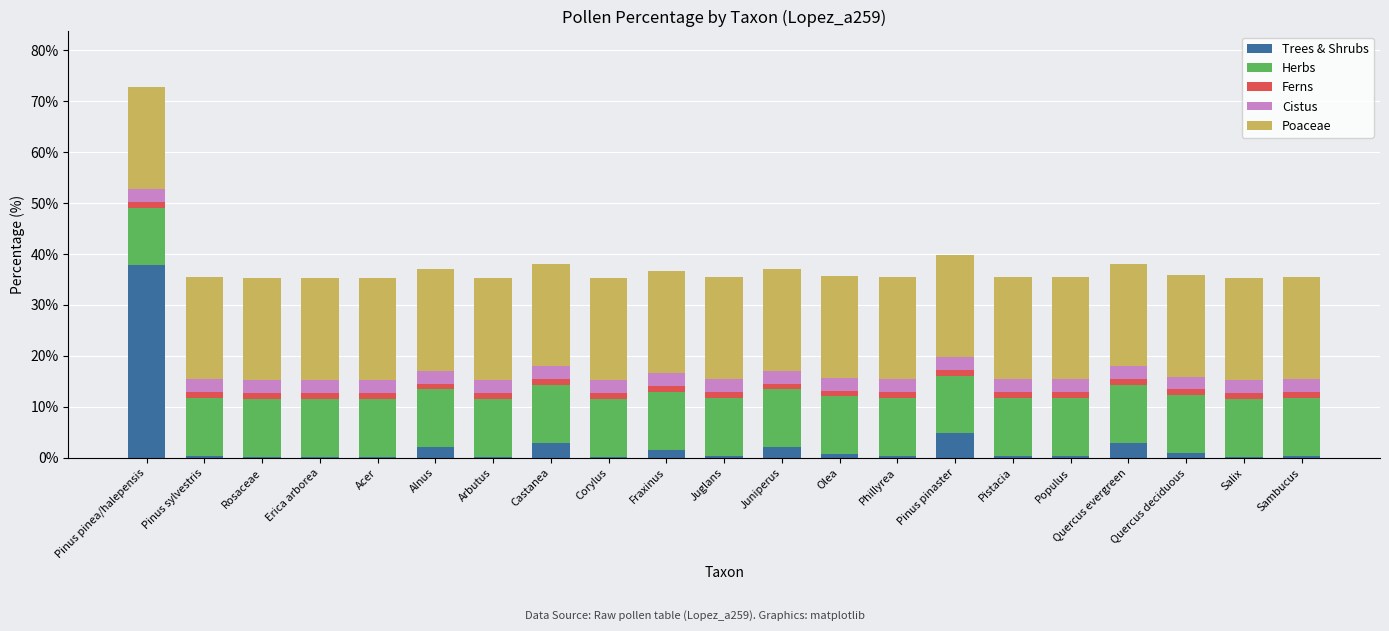

True or false: Trees & Shrubs has a value of 2.0 at Juniperus.

True